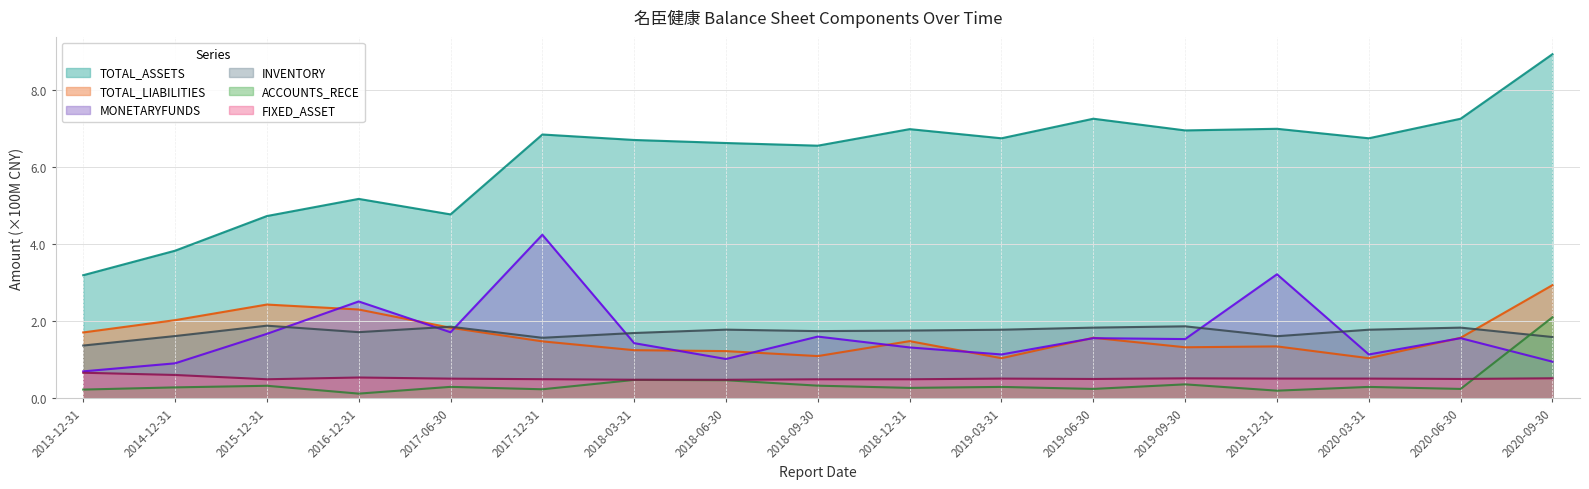

What is the minimum value shown in the chart?

0.1